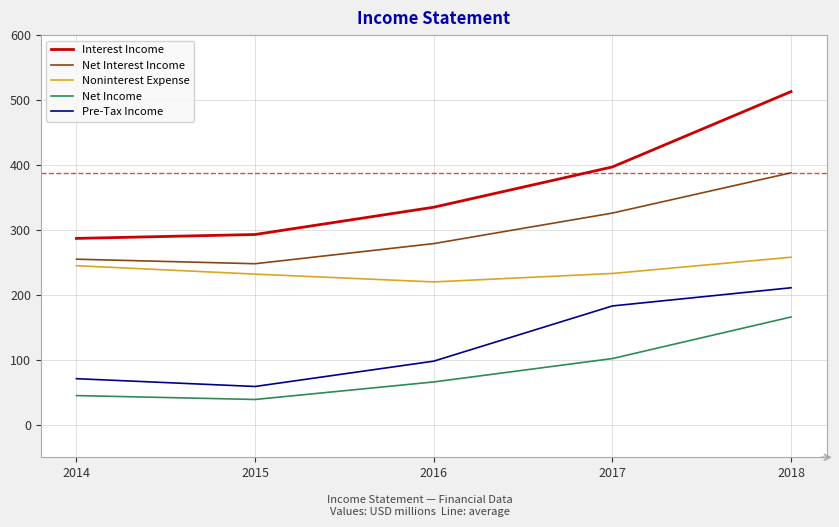

Between 2015 and 2018, which series saw the biggest shift?

Interest Income